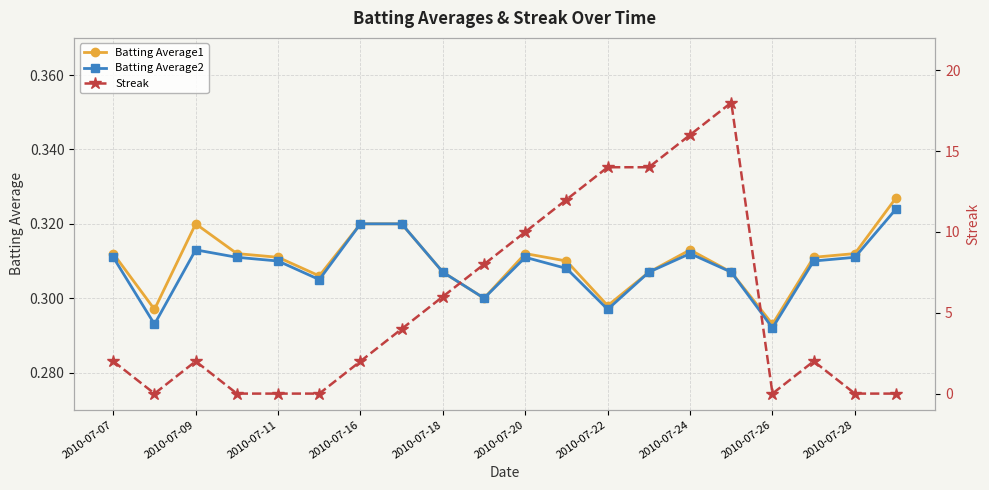

At which label does Batting Average1 reach its minimum?

2010-07-26